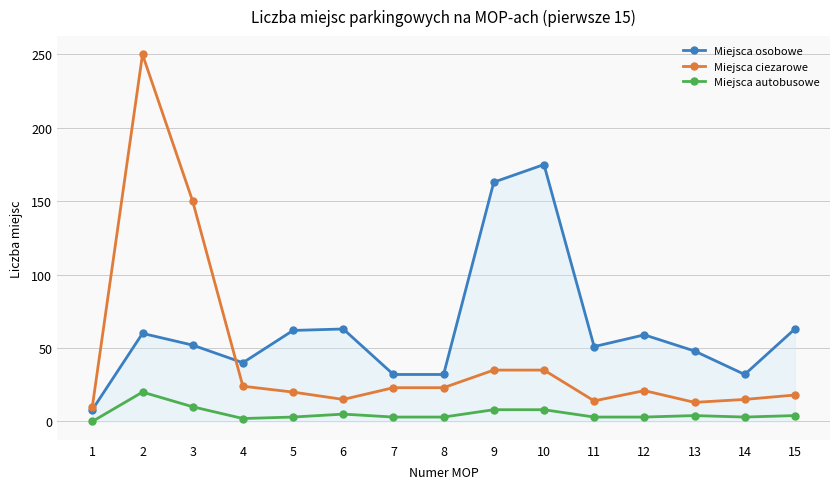

What is the difference between the Miejsca ciezarowe values at 3 and 5?

130